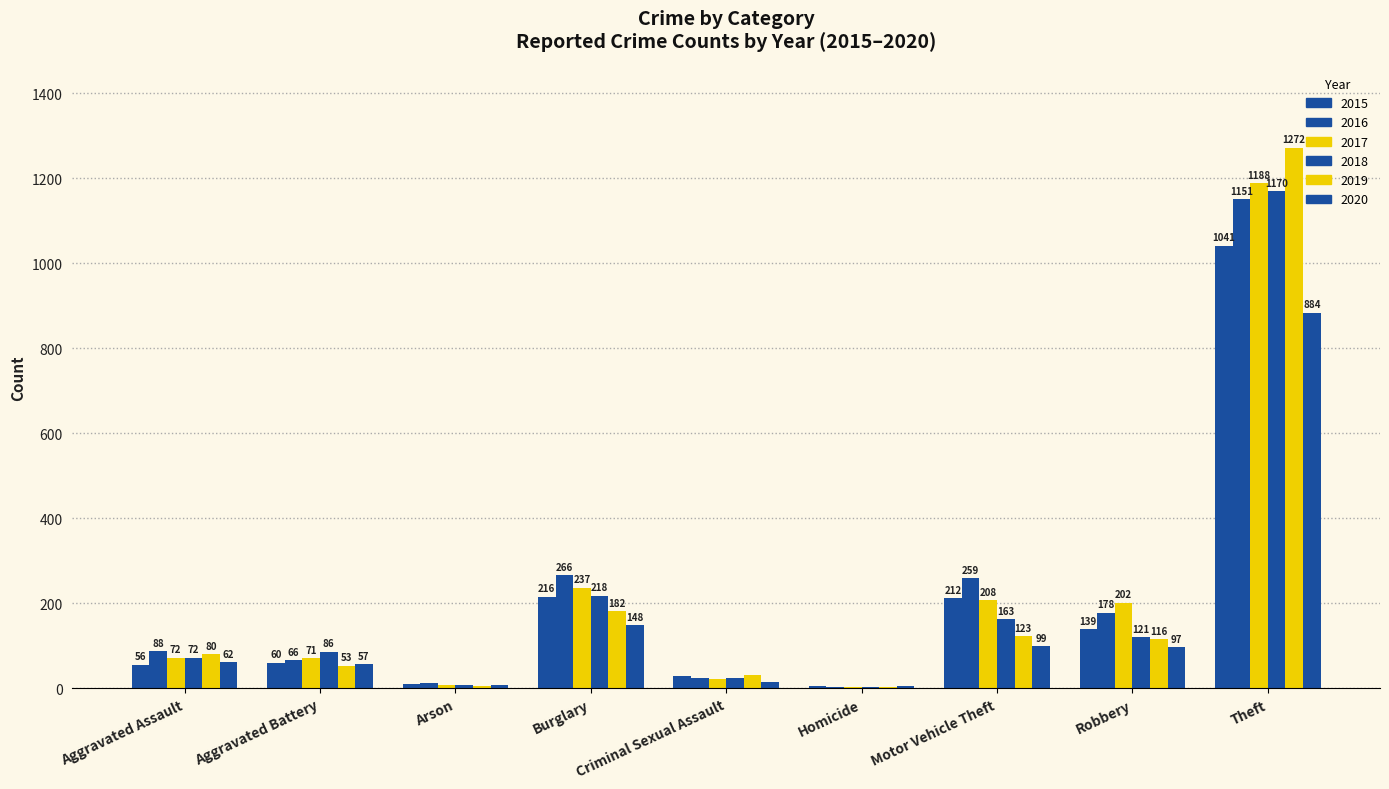

How many groups of bars are there?

9